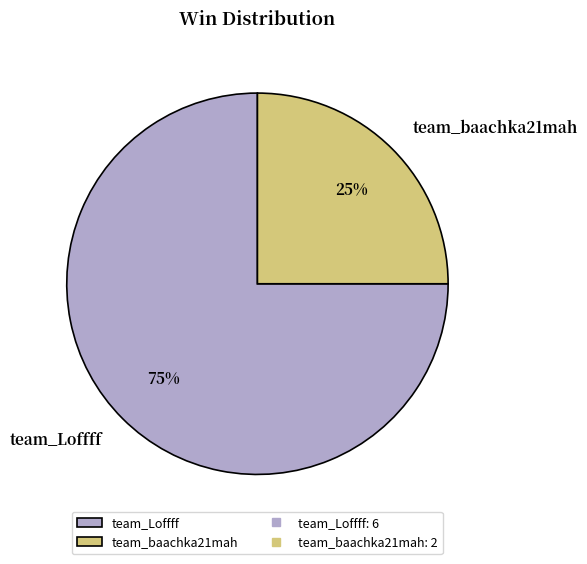

Is there a majority slice in this chart?

Yes